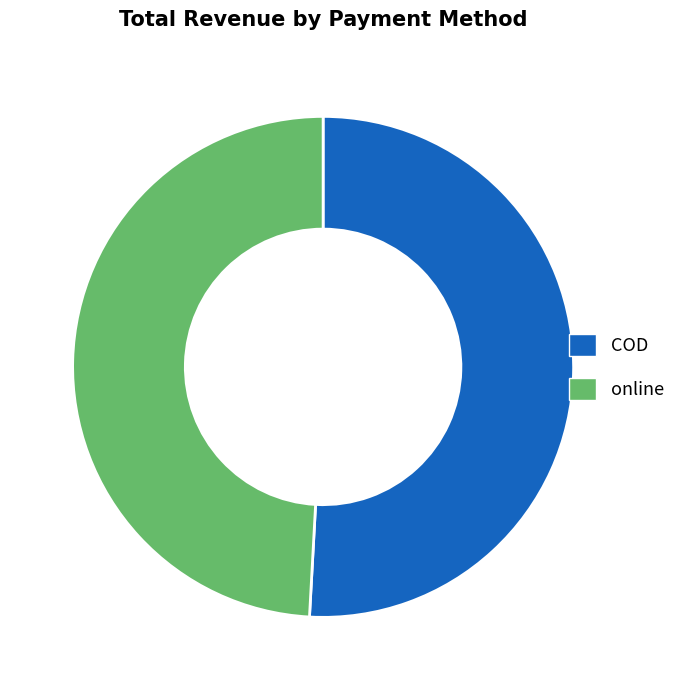

Rank the categories by value from lowest to highest.

online, COD